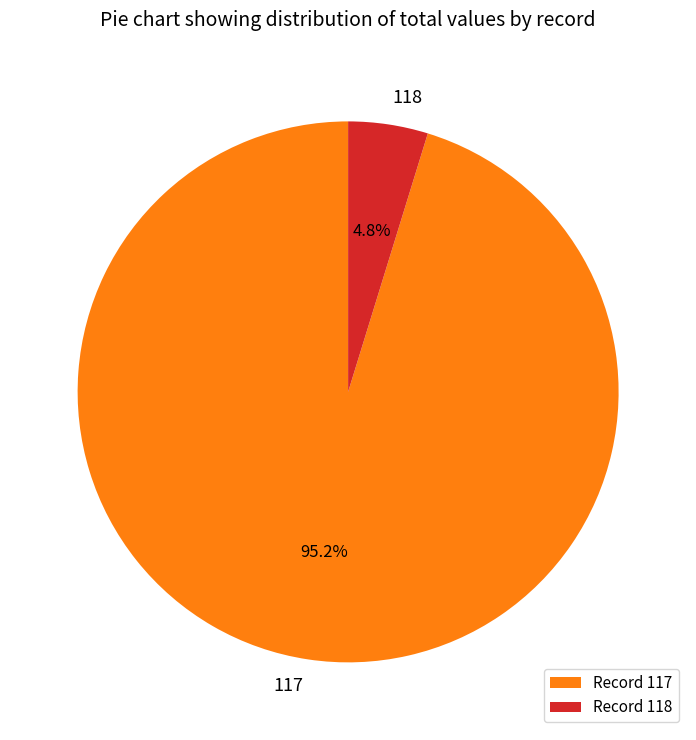

Which slice is the largest?

117